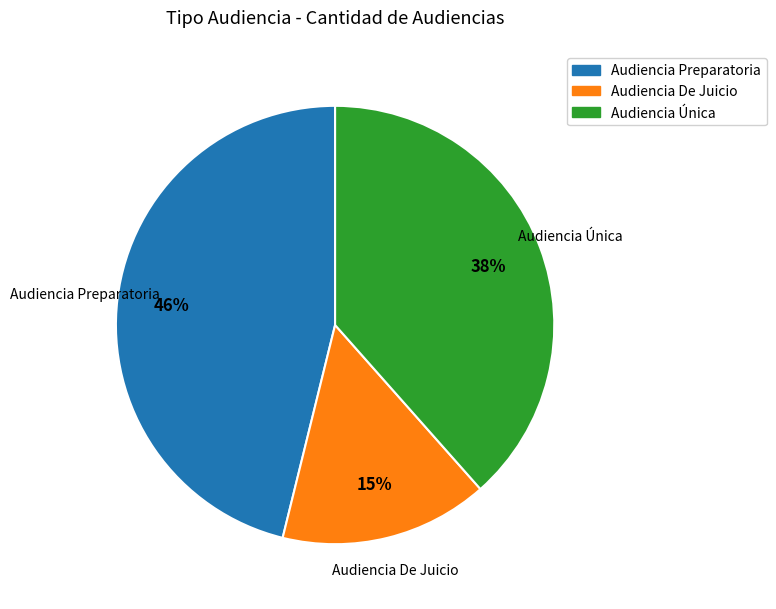

The Audiencia Preparatoria slice represents 46% of the pie. True or false?

True